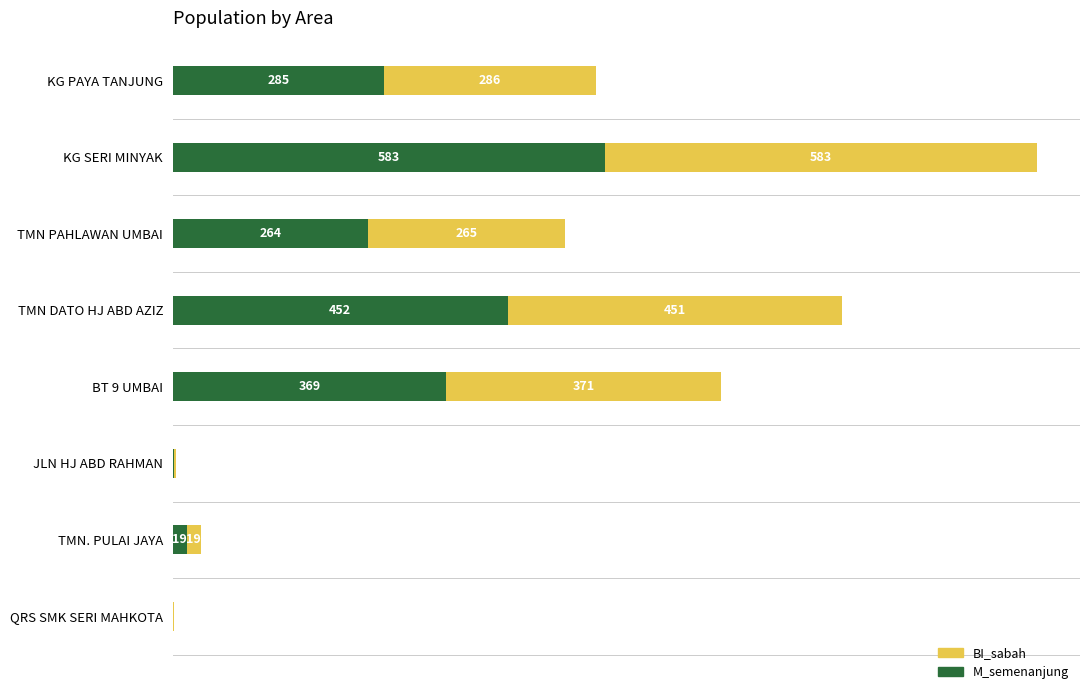

What are all the series names shown in the legend?

BI_sabah, M_semenanjung